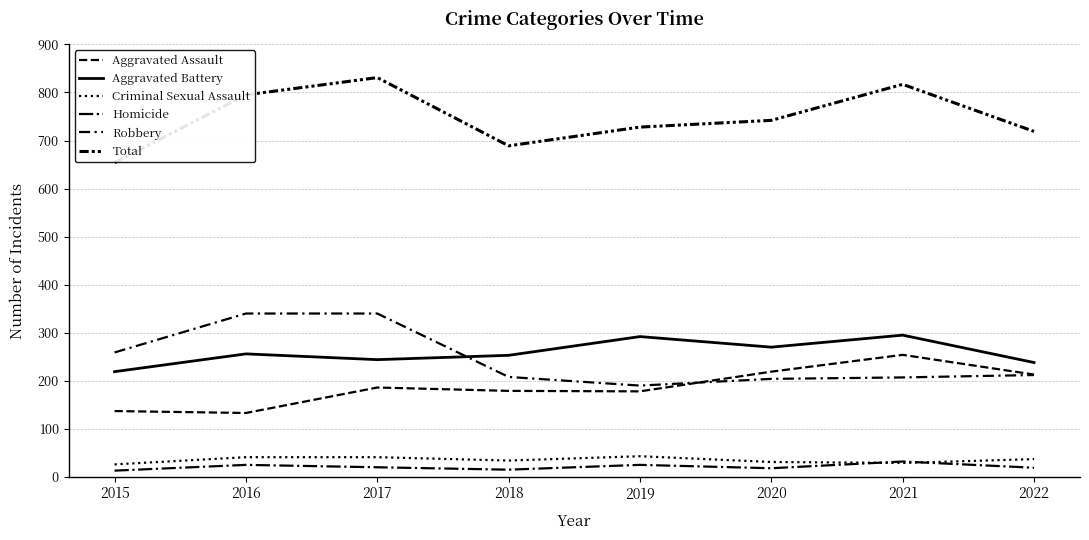

In Homicide, how many points are higher than both neighbors (excluding endpoints)?

3